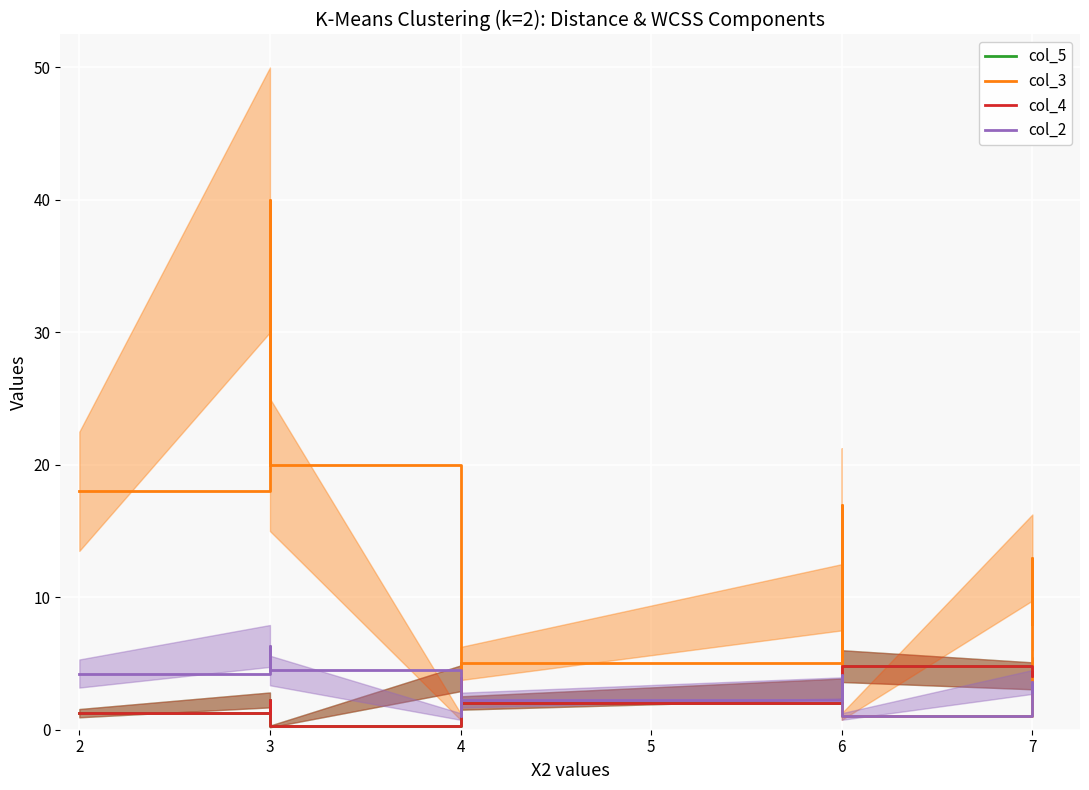

List the series in order of their peak value, lowest first.

col_5, col_4, col_2, col_3